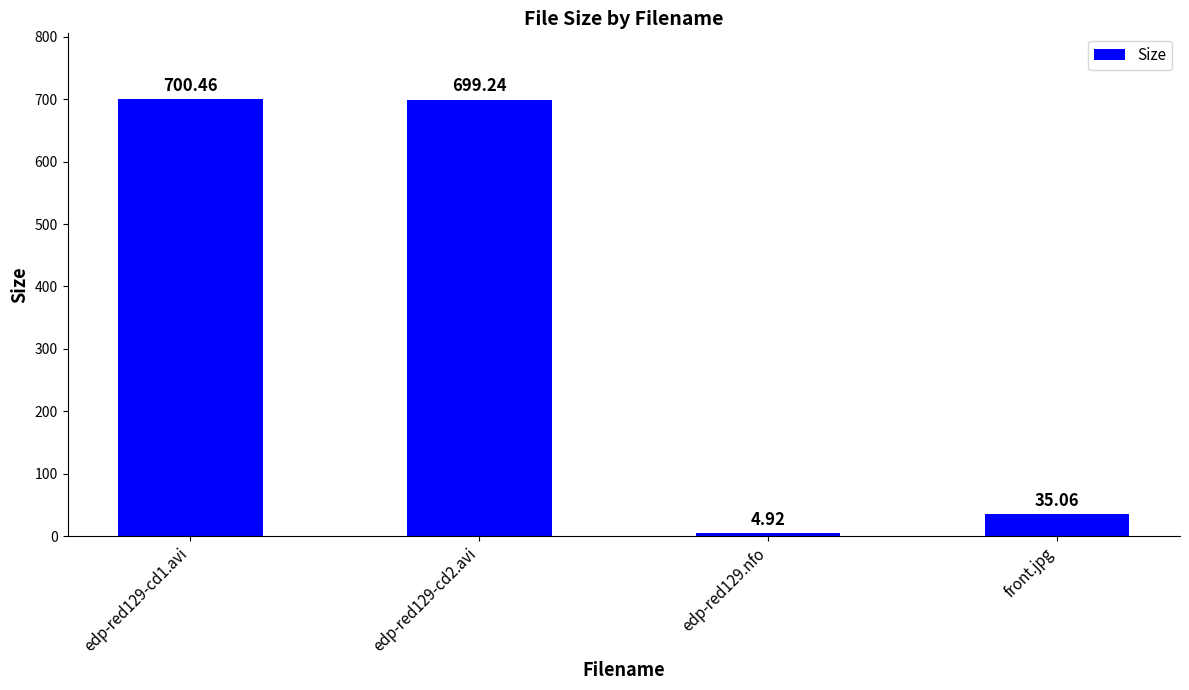

Are the bars grouped side by side (vs. stacked)?

No